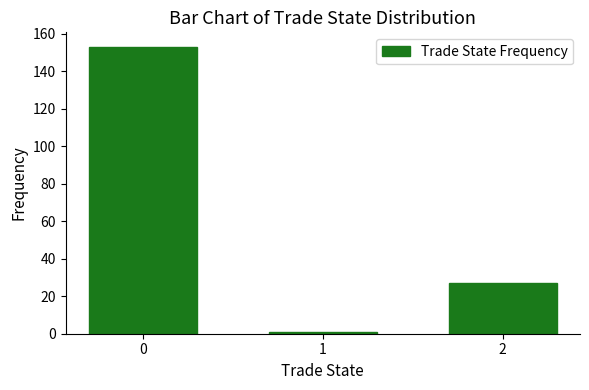

Where is the data nearest to the value 77?

2